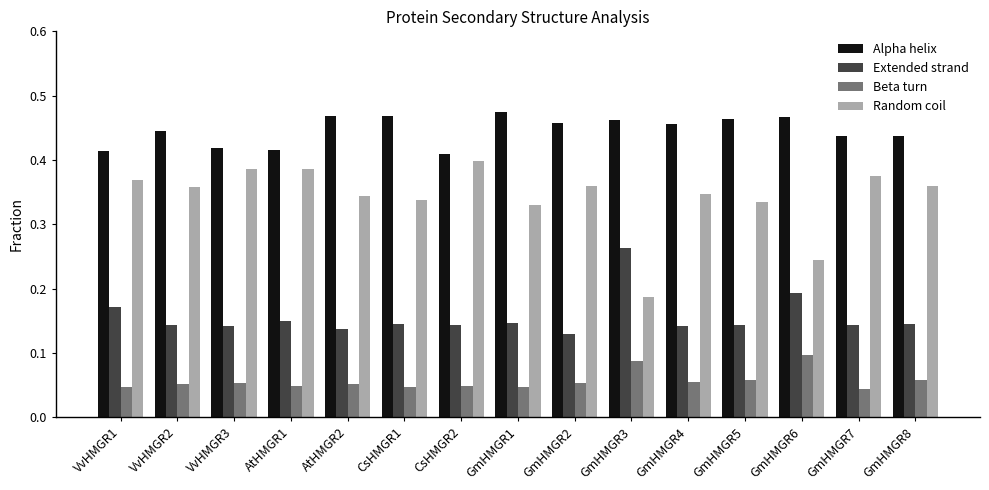

Which series changed the most between VvHMGR3 and GmHMGR6?

Random coil